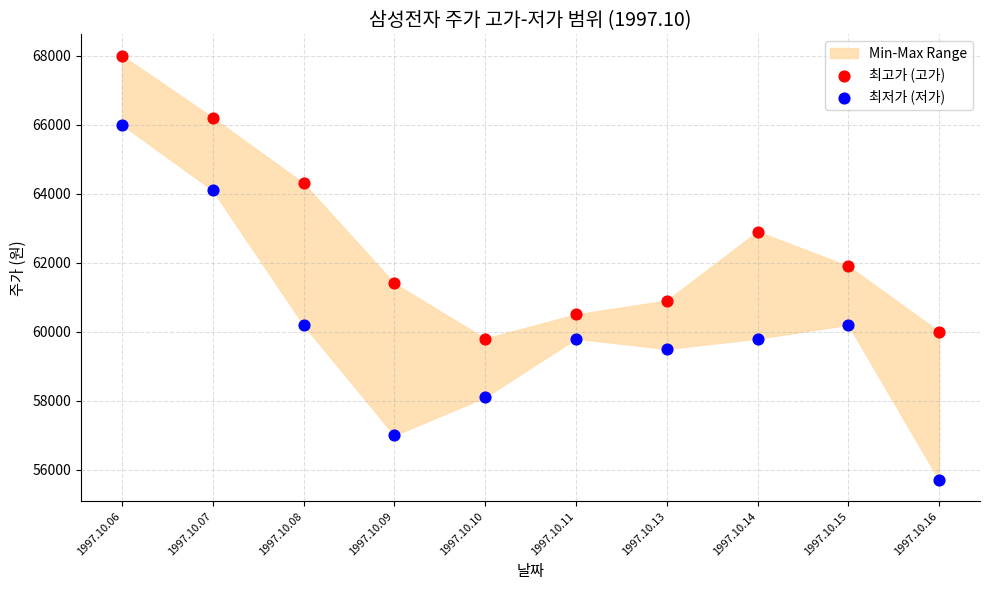

In the 최고가 (고가) series, what Y value is closest to 63900?

64300